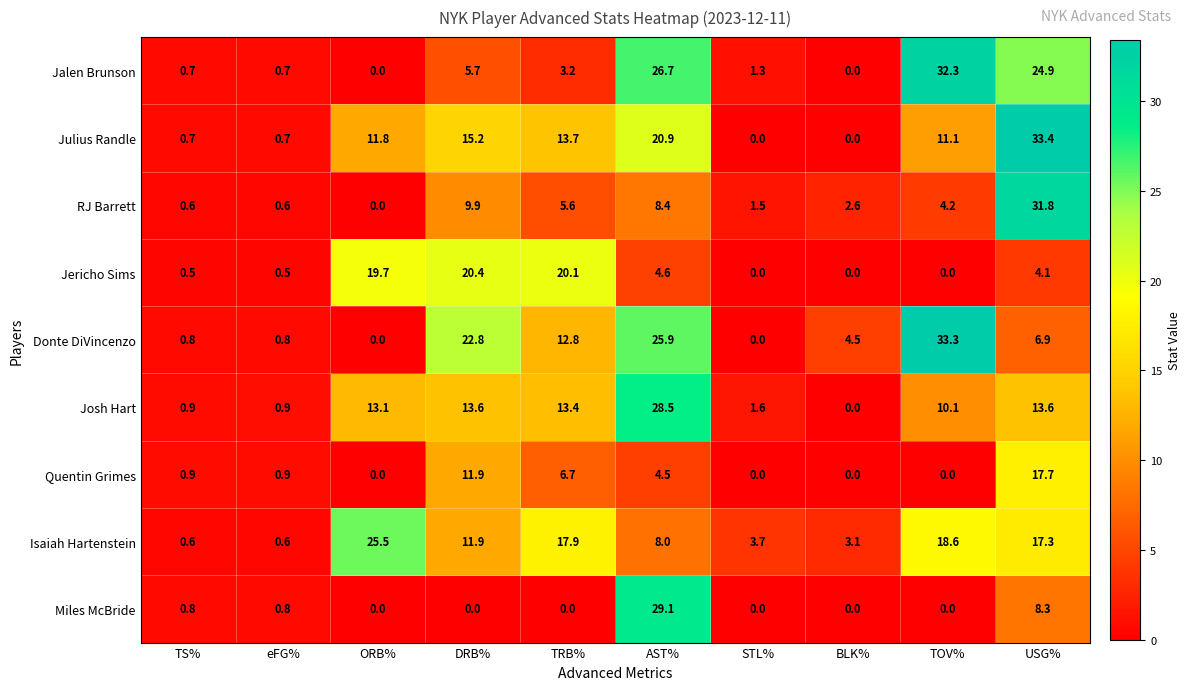

Rank the series by their maximum value, from lowest to highest.

Quentin Grimes, Jericho Sims, Isaiah Hartenstein, Josh Hart, Miles McBride, RJ Barrett, Jalen Brunson, Donte DiVincenzo, Julius Randle